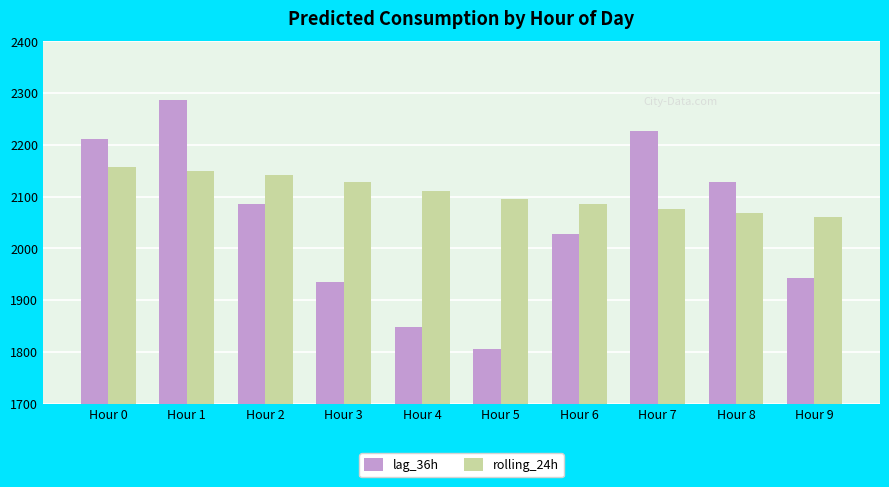

What is the difference between the highest and lowest values at Hour 1?

137.3